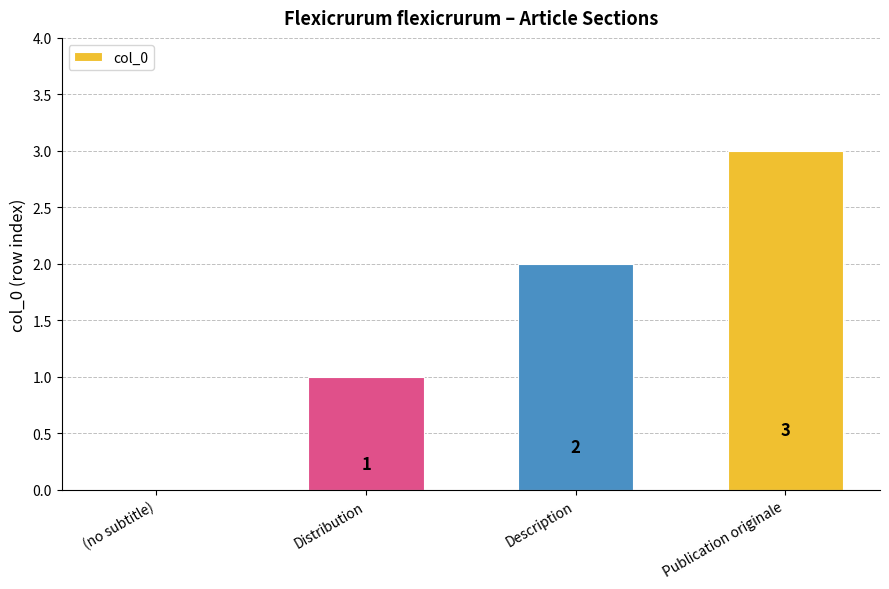

Reading left to right, extract all data points from this chart.

0	1	2	3